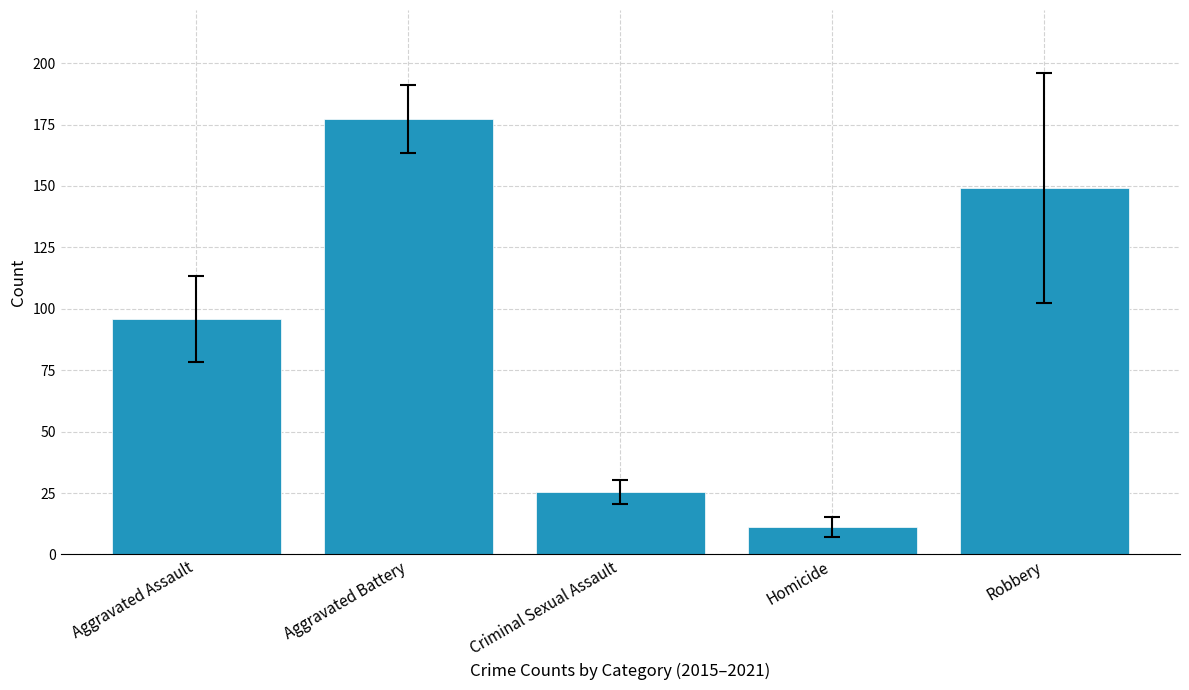

What is the approximate value at Homicide?

11.1